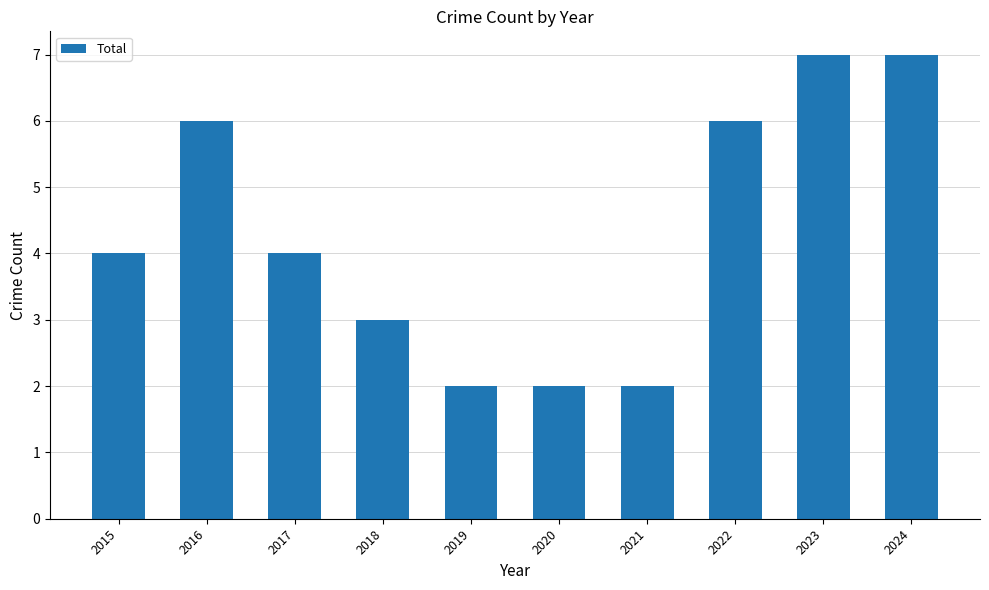

Count the number of categories in the chart.

10